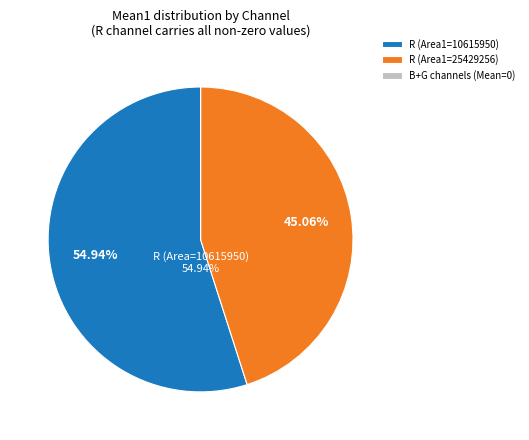

Between R (Area1=10615950) and R (Area1=25429256), which is larger?

R (Area1=10615950)